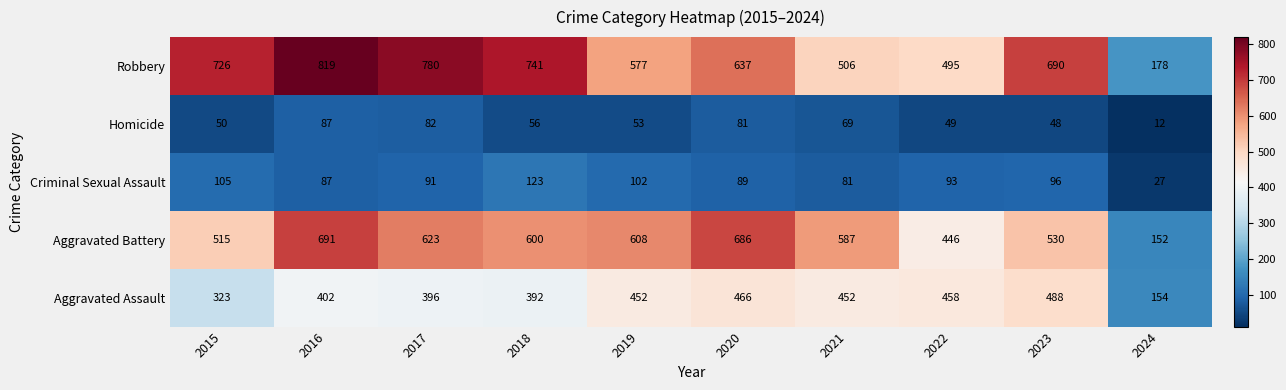

Count the number of categories in the chart.

10